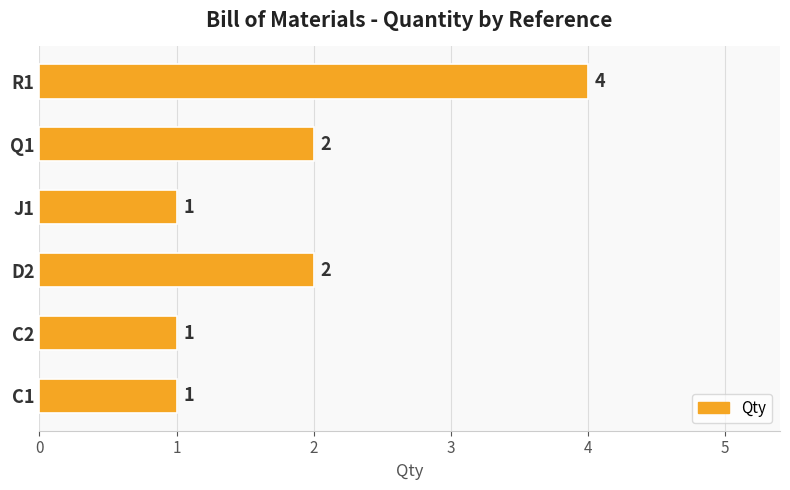

What is the ratio of the value at Q1 to the value at C2?

2.0